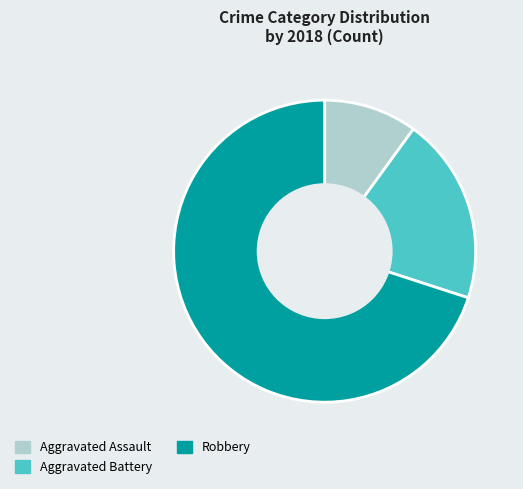

What is the largest slice in the pie chart?

Robbery